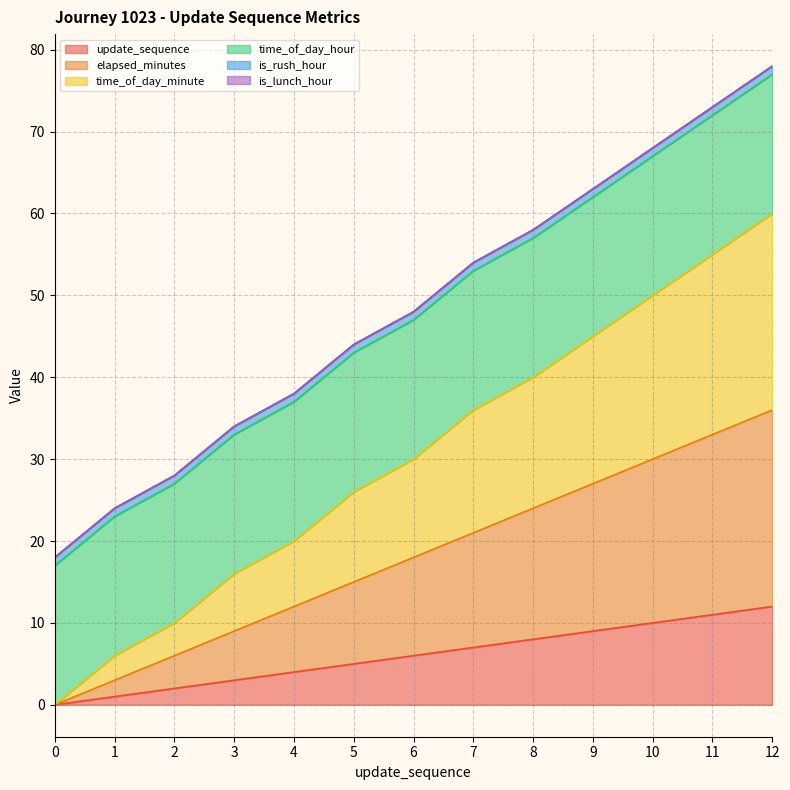

The value of update_sequence at 8 is 14. True or false?

False